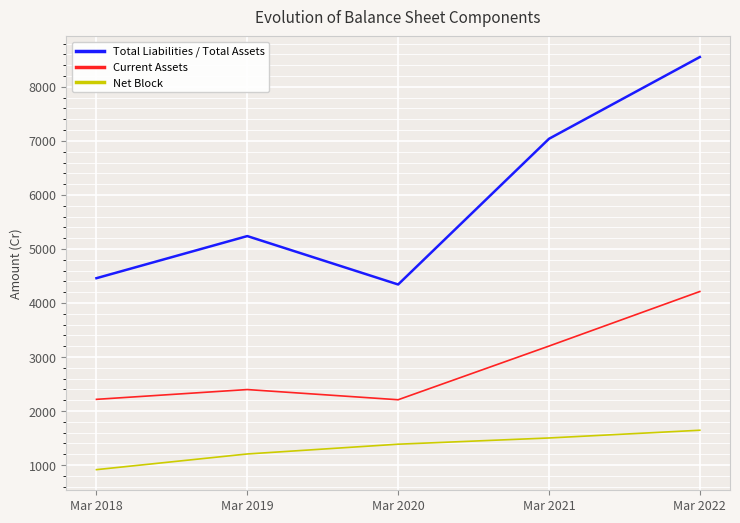

Which series changed the most between Mar 2019 and Mar 2021?

Total Liabilities / Total Assets